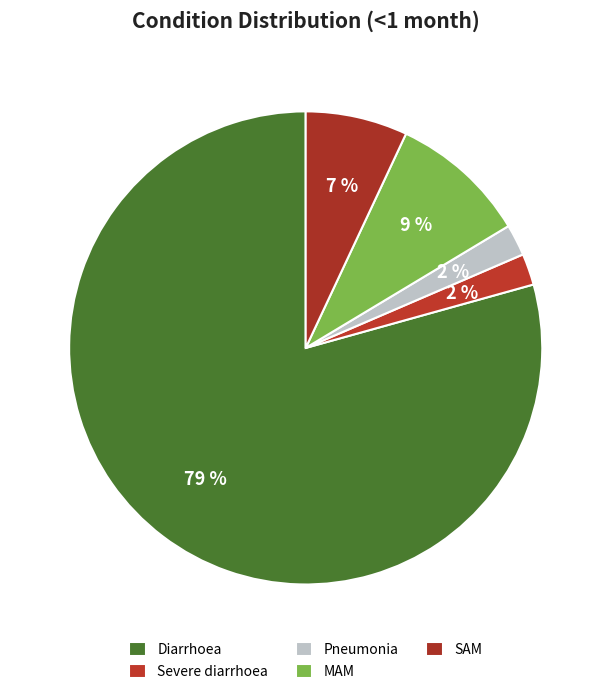

What percentage is the MAM slice, to the nearest percent?

9%